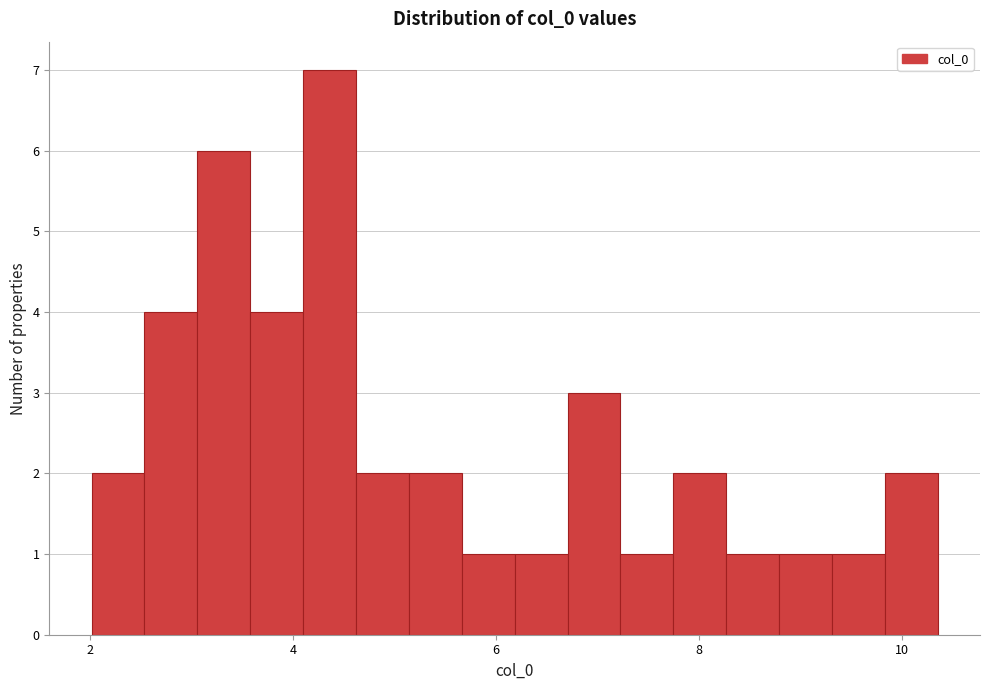

Around what value on the x-axis is the tallest bar? Give the approximate position of its centre, as read against the axis.

4.4